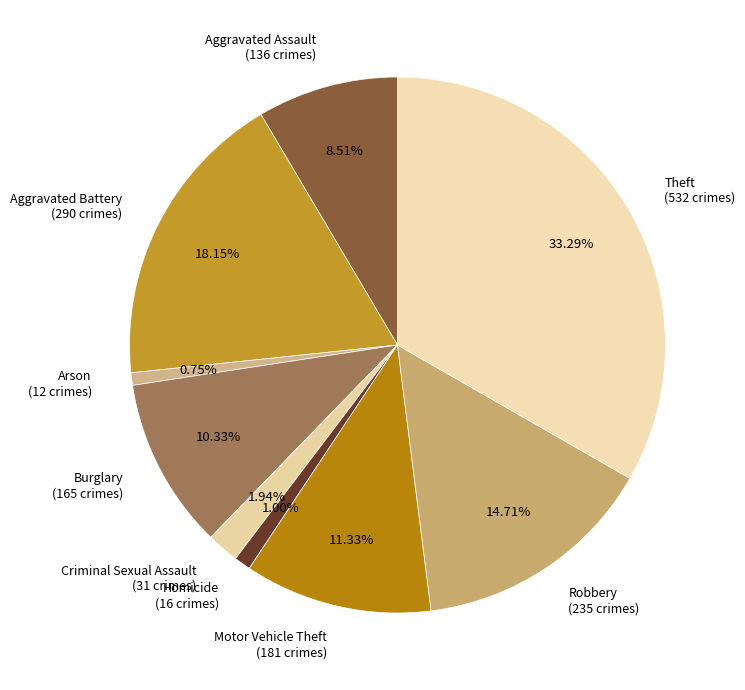

To the nearest percent, what is the difference between the Burglary and Theft slice percentages?

23%